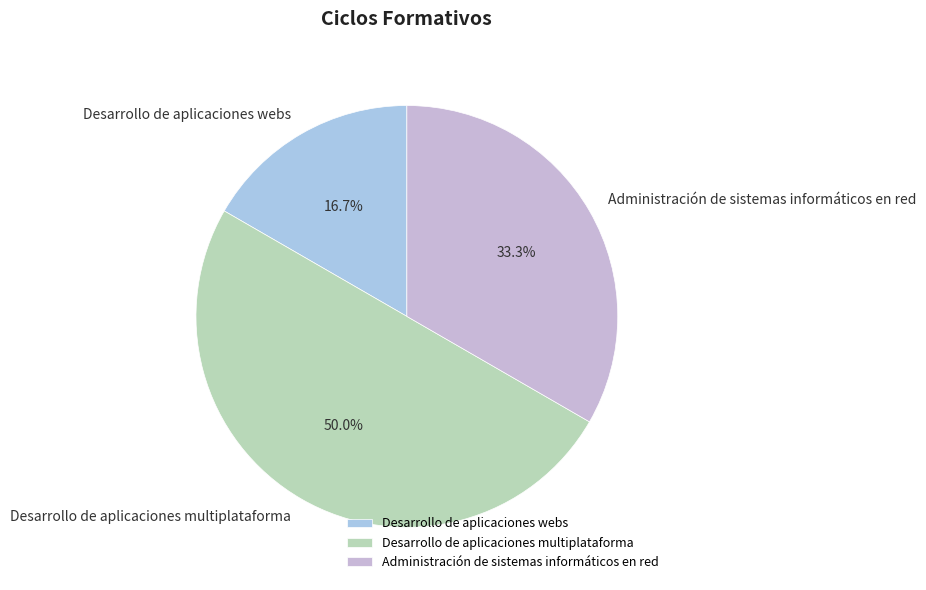

Approximately how many times larger is the value at Desarrollo de aplicaciones multiplataforma compared to Desarrollo de aplicaciones webs?

3.0